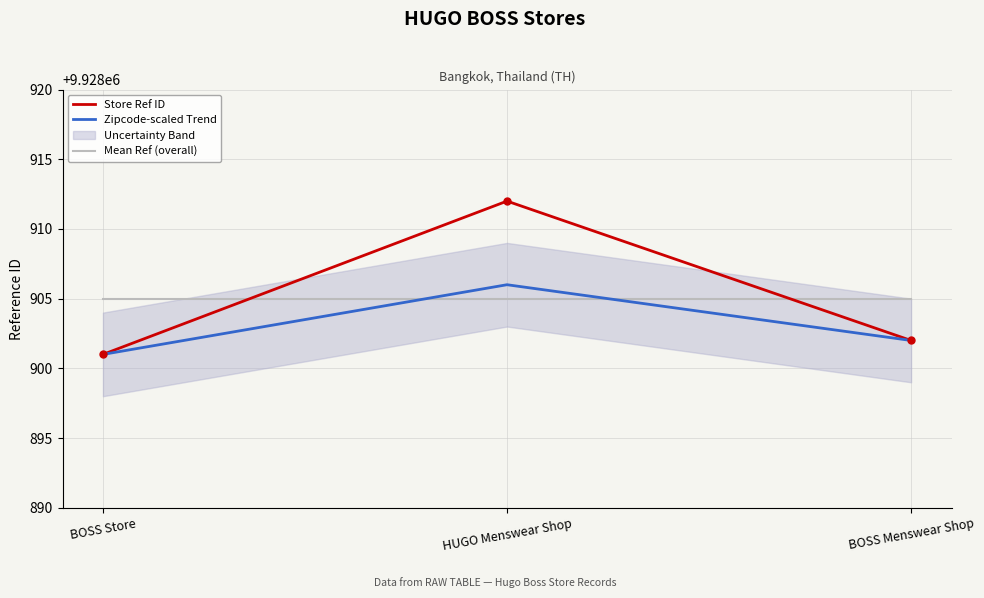

How many lines are shown in the chart?

3